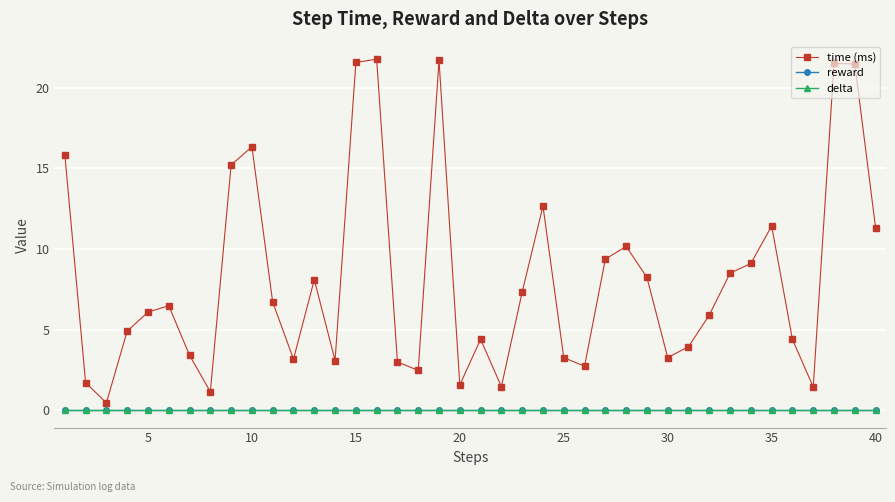

Does the chart have visible grid lines?

Yes